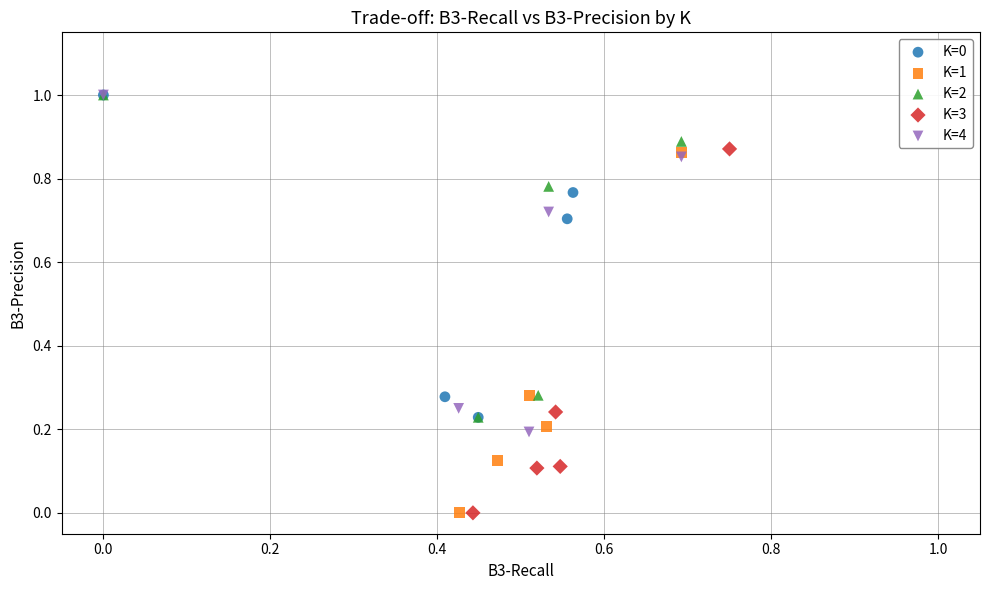

Which series has the widest spread of Y values?

K=3